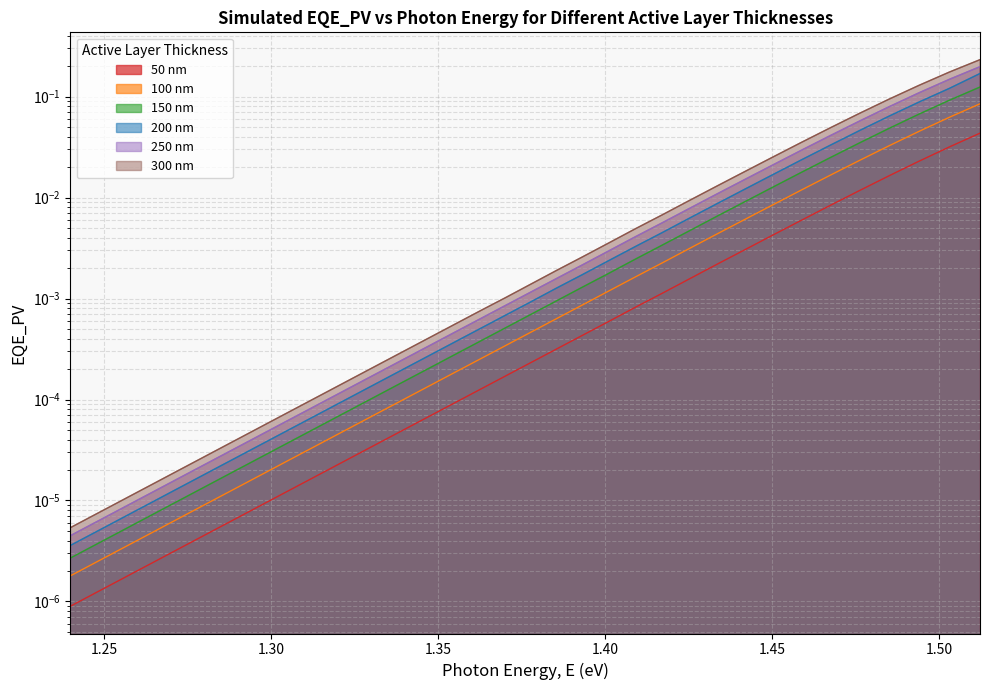

How many lines are shown in the chart?

6